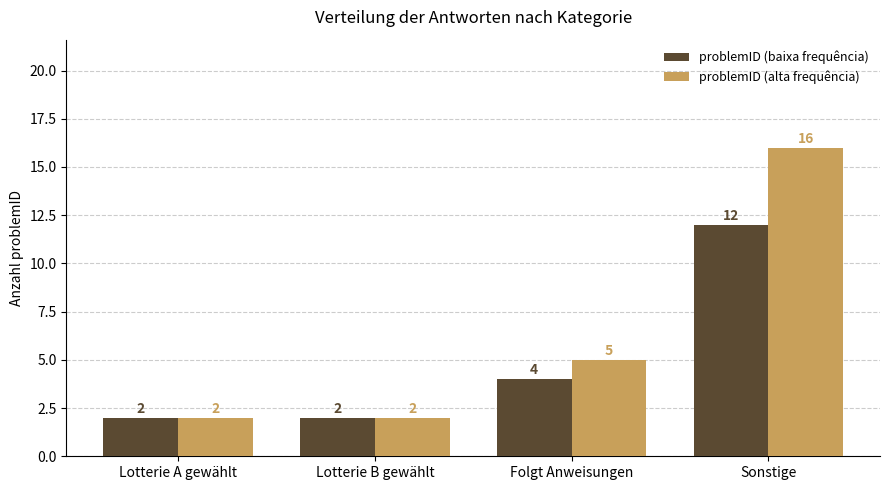

Reading left to right, transcribe all the data shown in this chart.

problemID (baixa frequência): 2	2	4	12
problemID (alta frequência): 2	2	5	16